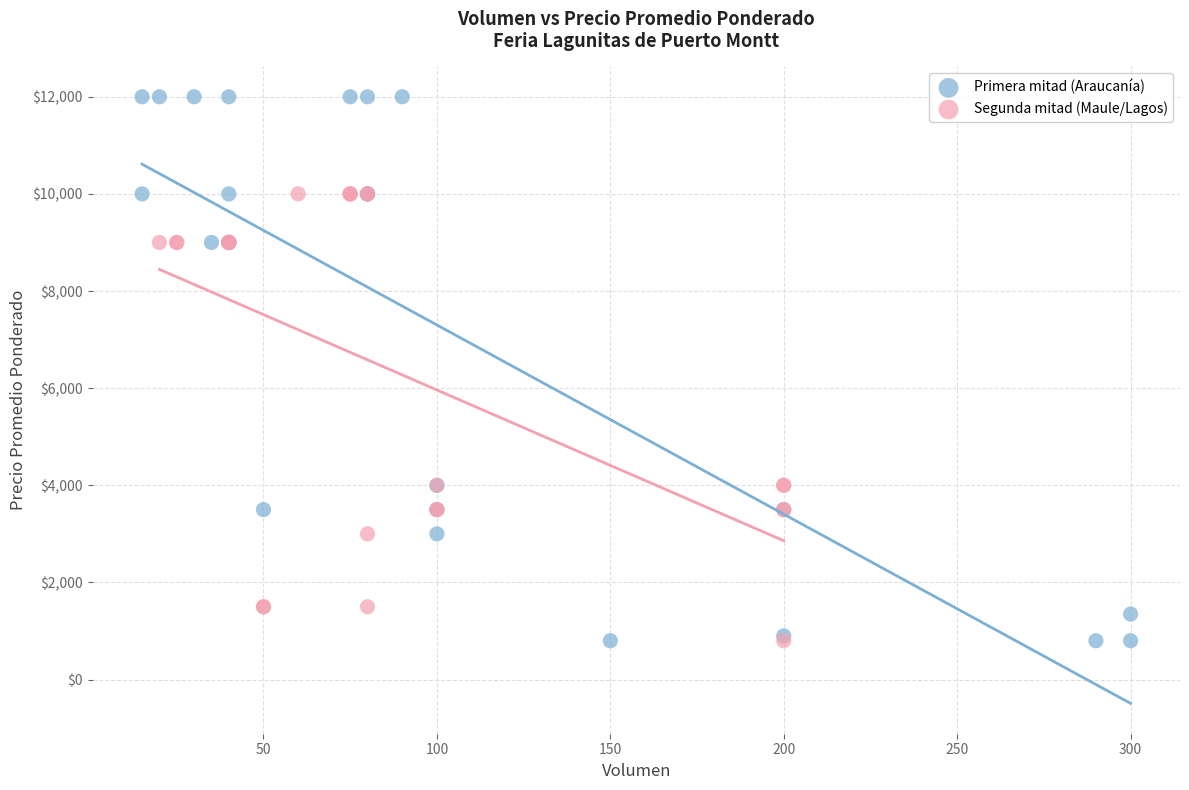

Which series has the widest spread of Y values?

Primera mitad (Araucanía)